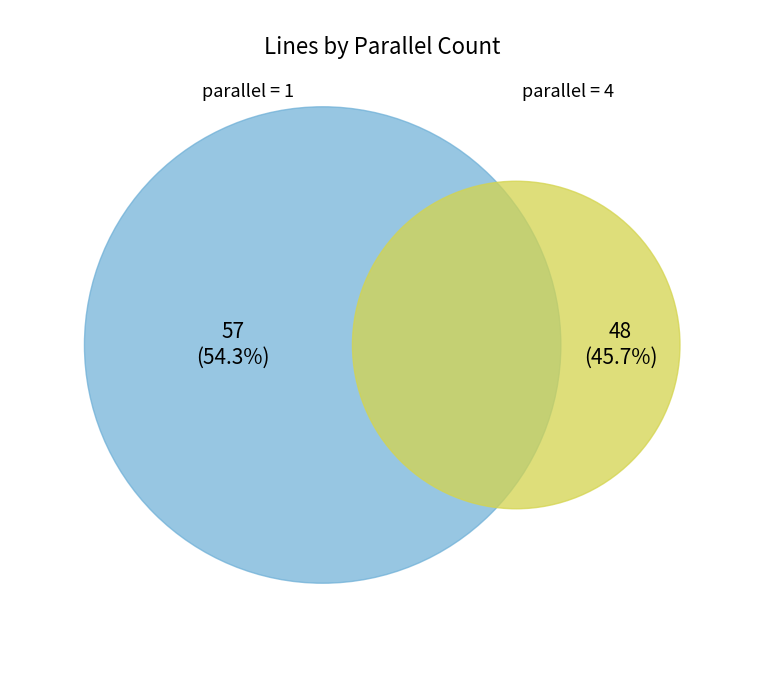

To the nearest percent, what percentage of the pie is parallel=4?

46%